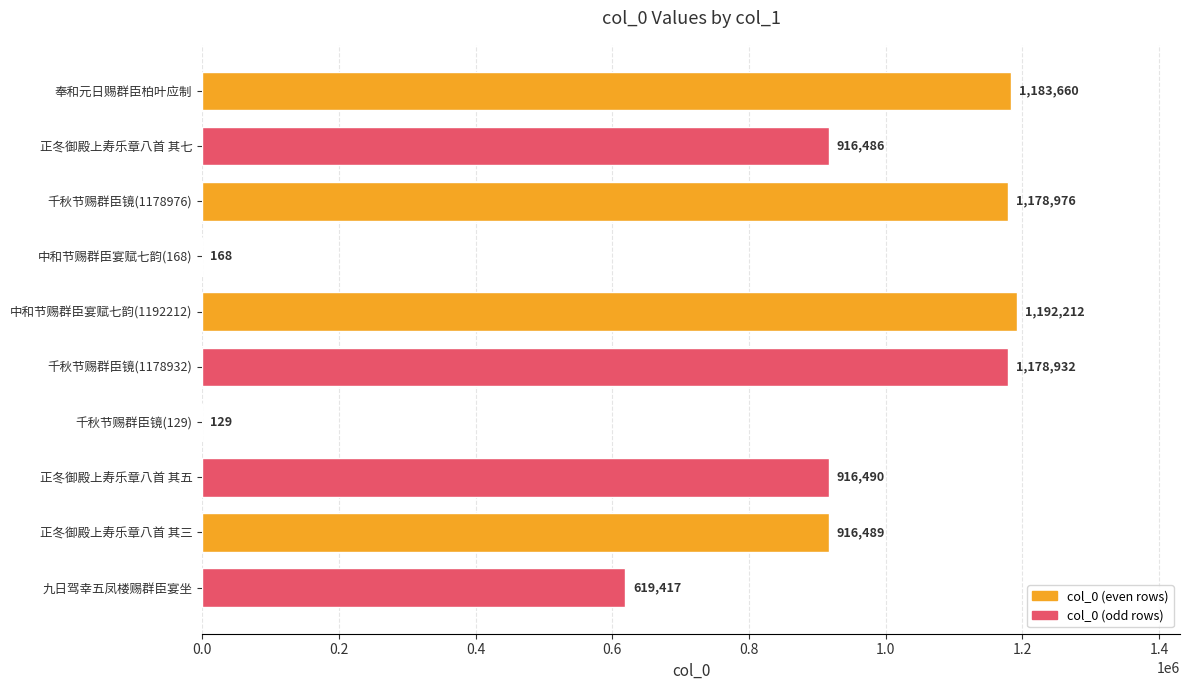

At which label is the value closest to 596170?

九日驾幸五凤楼赐群臣宴坐